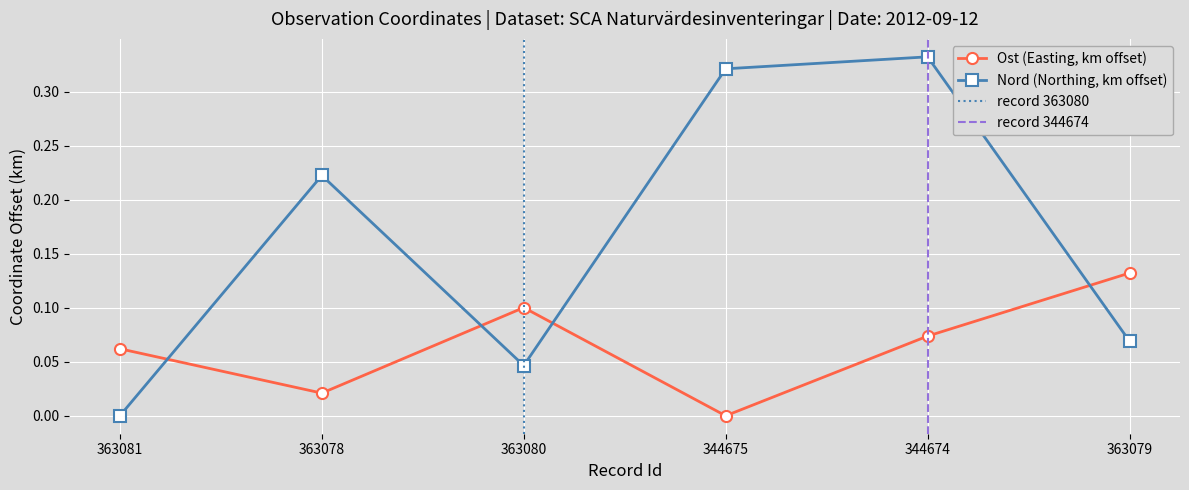

Is the value of Ost at 363081 greater than the value of Nord at 344674?

No